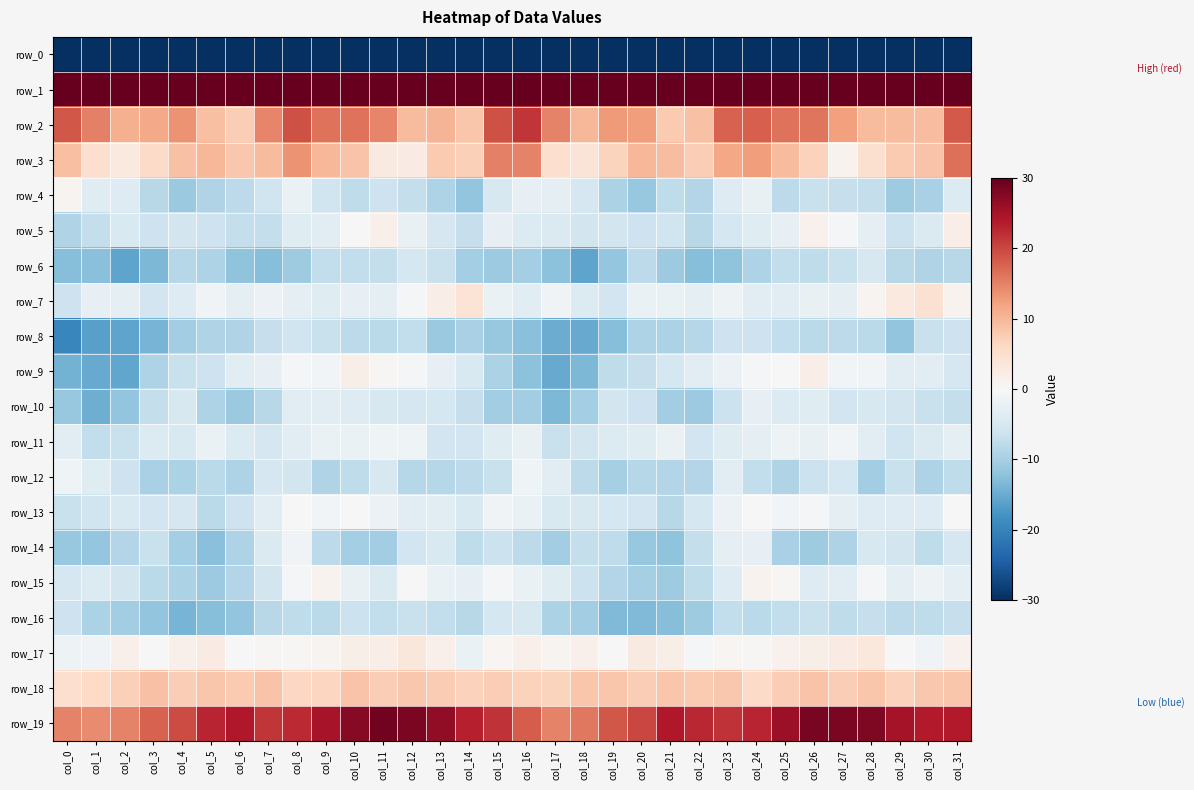

Which has a higher value, col_19 or col_20?

col_19